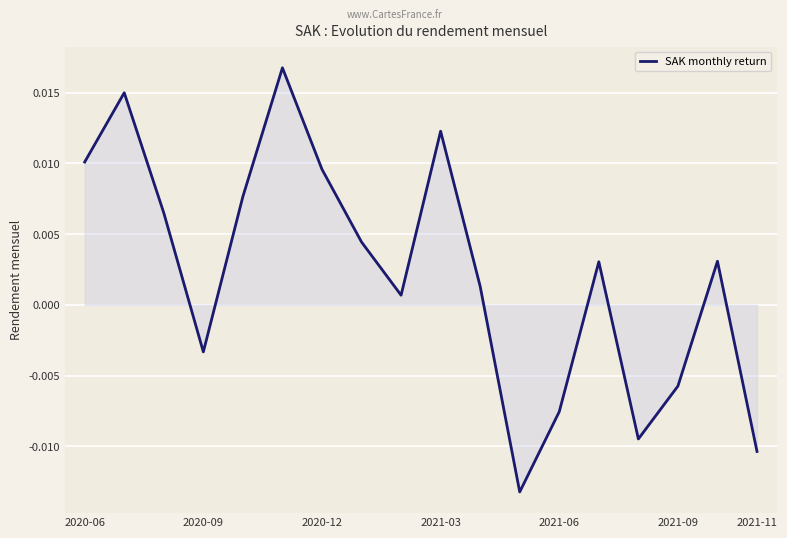

Where does the data first go above 0?

2020-06